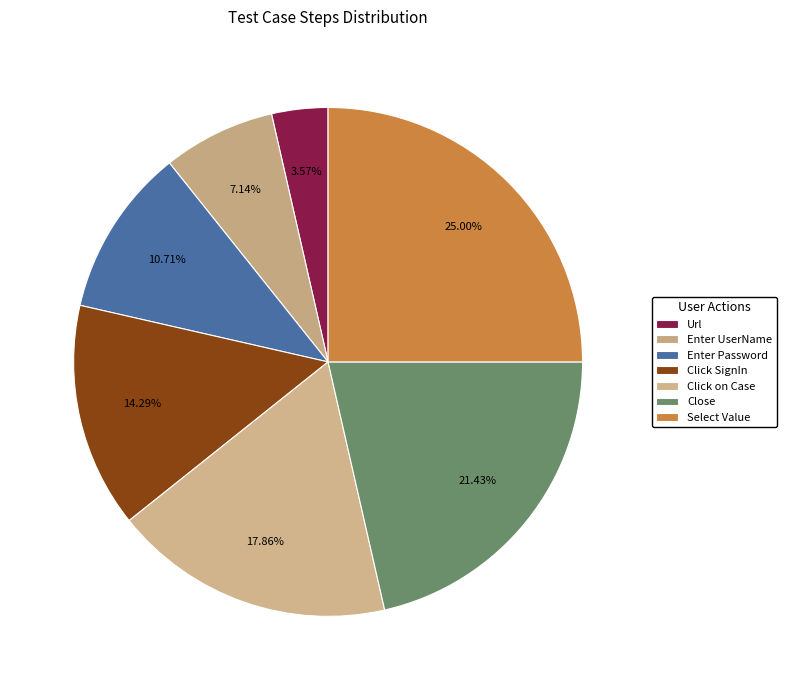

Combined, what portion of the pie is Enter Password and Click on Case?

28.6%